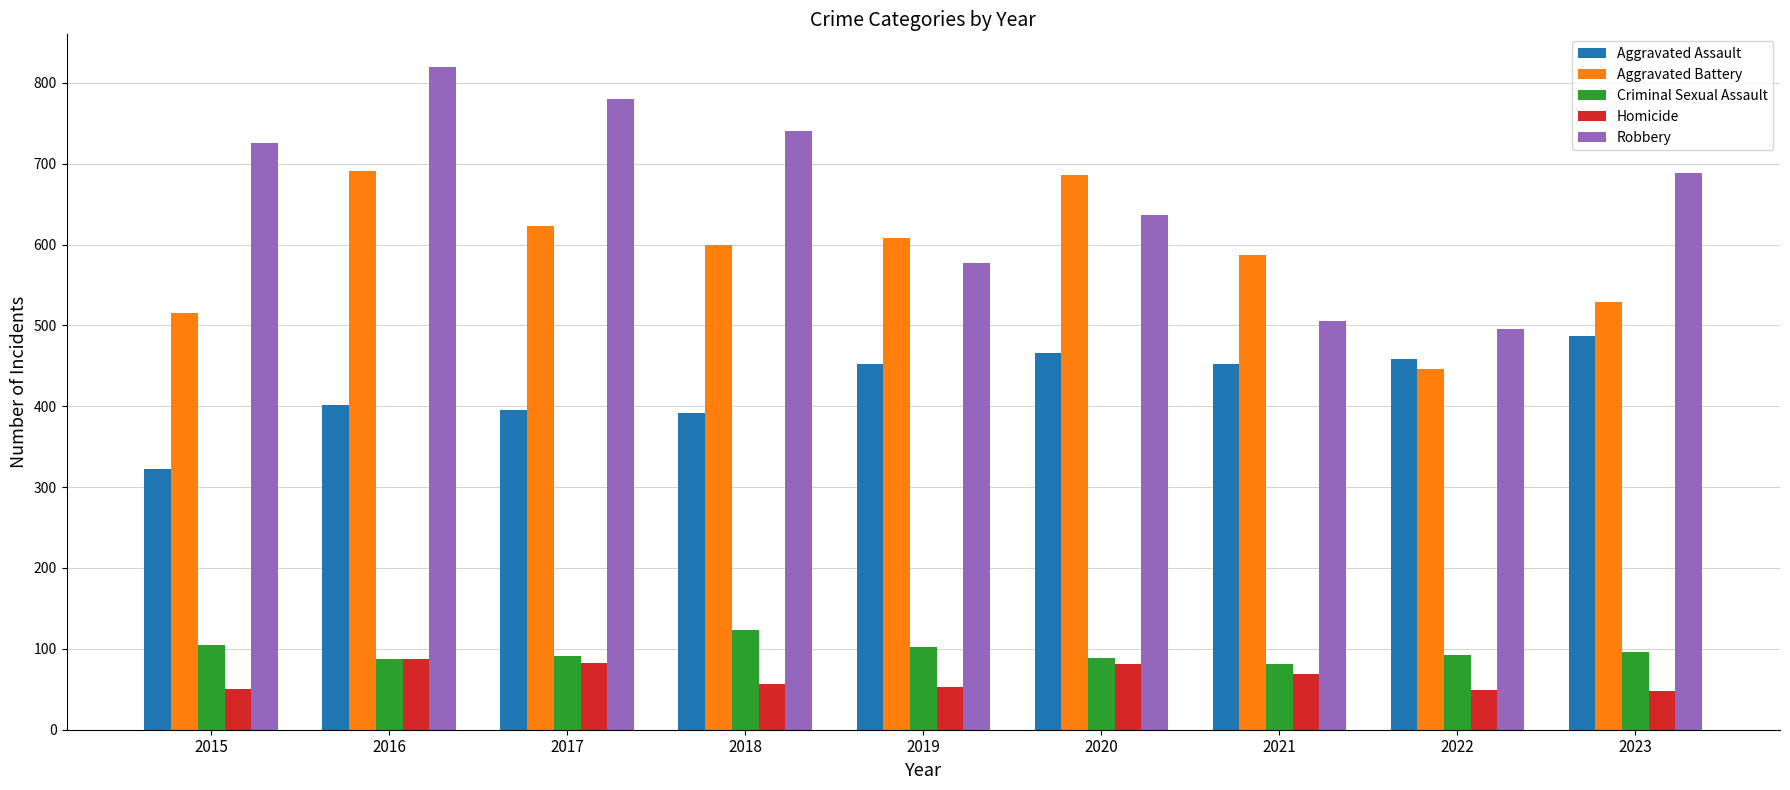

The Robbery series shows 185 at 2016. True or false?

False